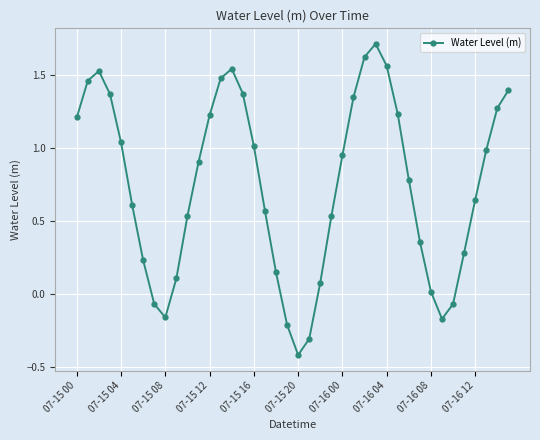

How many interior local peaks (higher than both neighbors) does the data have?

3